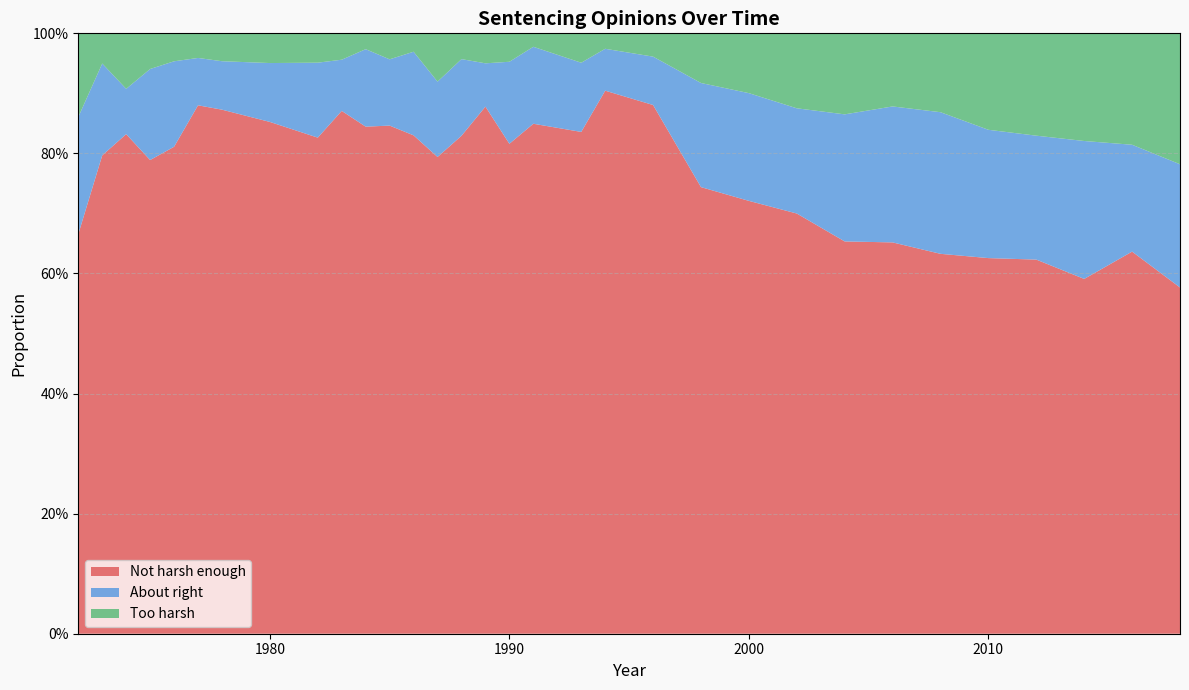

Reading right to left, list all the values displayed in this chart.

About right: 2018=0.2	2016=0.2	2014=0.2	2012=0.2	2010=0.2	2008=0.2	2006=0.2	2004=0.2	2002=0.2	2000=0.2	1998=0.2	1996=0.1	1994=0.1	1993=0.1	1991=0.1	1990=0.1	1989=0.1	1988=0.1	1987=0.1	1986=0.1	1985=0.1	1984=0.1	1983=0.1	1982=0.1	1980=0.1	1978=0.1	1977=0.1	1976=0.1	1975=0.2	1974=0.1	1973=0.2	1972=0.2
Not harsh enough: 2018=0.6	2016=0.6	2014=0.6	2012=0.6	2010=0.6	2008=0.6	2006=0.7	2004=0.7	2002=0.7	2000=0.7	1998=0.7	1996=0.9	1994=0.9	1993=0.8	1991=0.8	1990=0.8	1989=0.9	1988=0.8	1987=0.8	1986=0.8	1985=0.8	1984=0.8	1983=0.9	1982=0.8	1980=0.9	1978=0.9	1977=0.9	1976=0.8	1975=0.8	1974=0.8	1973=0.8	1972=0.7
Too harsh: 2018=0.2	2016=0.2	2014=0.2	2012=0.2	2010=0.2	2008=0.1	2006=0.1	2004=0.1	2002=0.1	2000=0.1	1998=0.1	1996=0.0	1994=0.0	1993=0.0	1991=0.0	1990=0.0	1989=0.0	1988=0.0	1987=0.1	1986=0.0	1985=0.0	1984=0.0	1983=0.0	1982=0.0	1980=0.0	1978=0.0	1977=0.0	1976=0.0	1975=0.1	1974=0.1	1973=0.1	1972=0.1